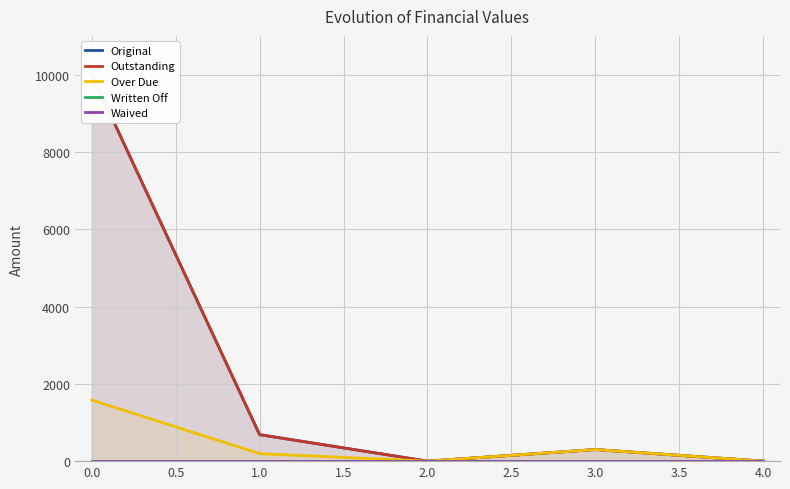

Where is the first local maximum for Over Due?

3.0